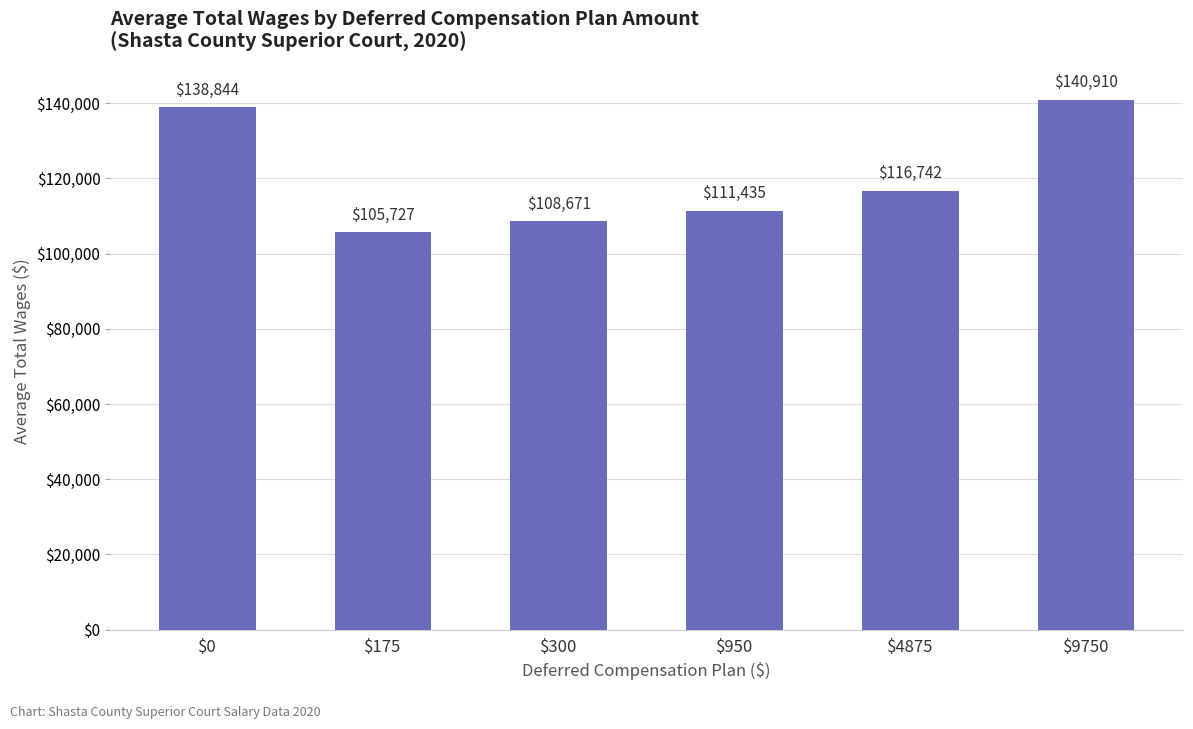

What is the ratio of the value at $300 to the value at $175?

1.0